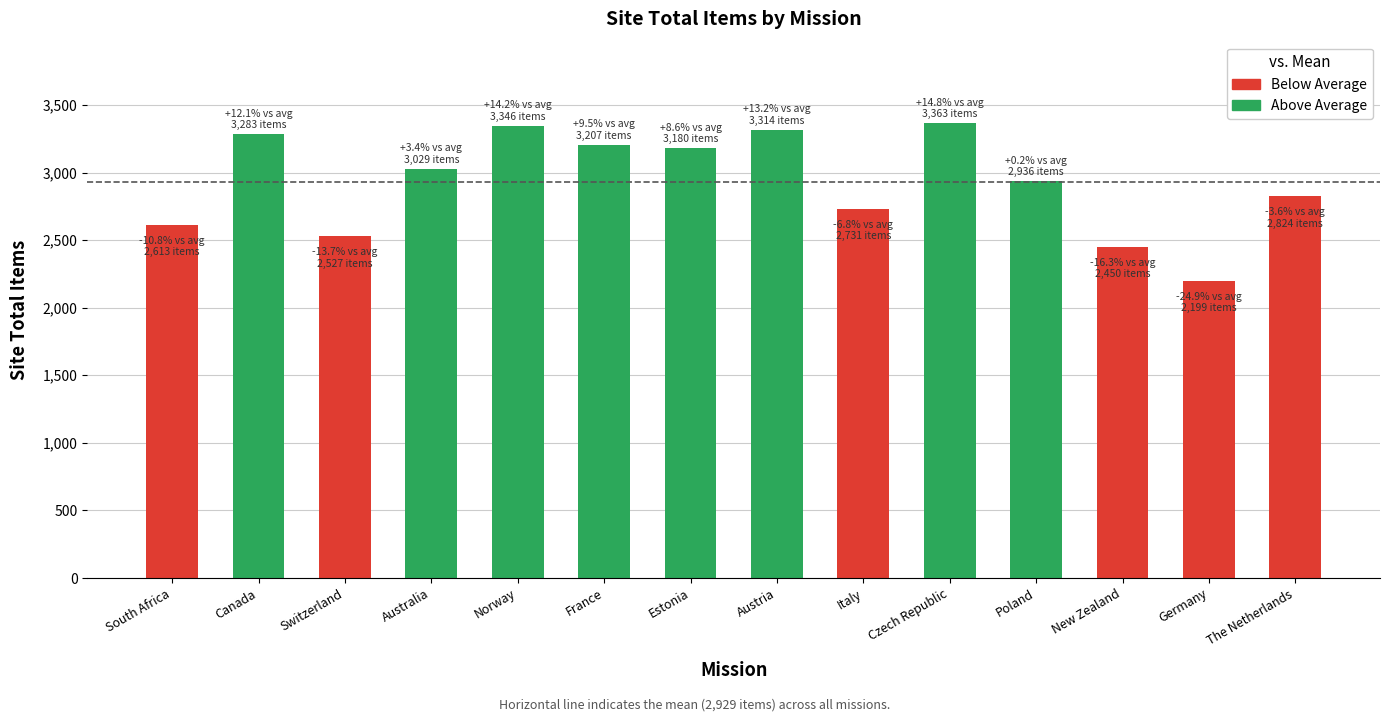

What is the label of the 2nd bar from the right?

Germany